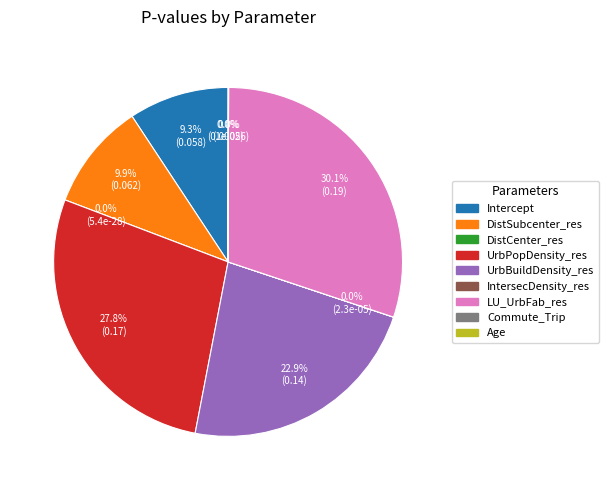

Does any single category account for the majority?

No